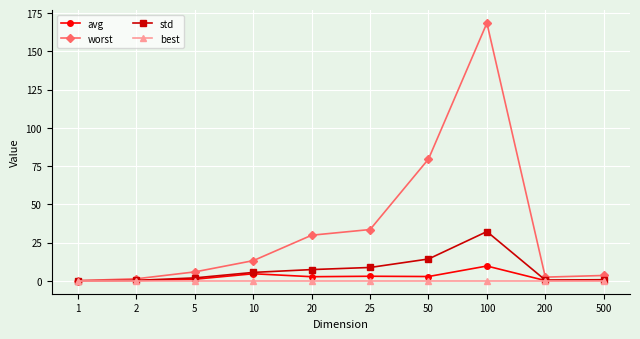

At which category is the sum across all series the highest?

100